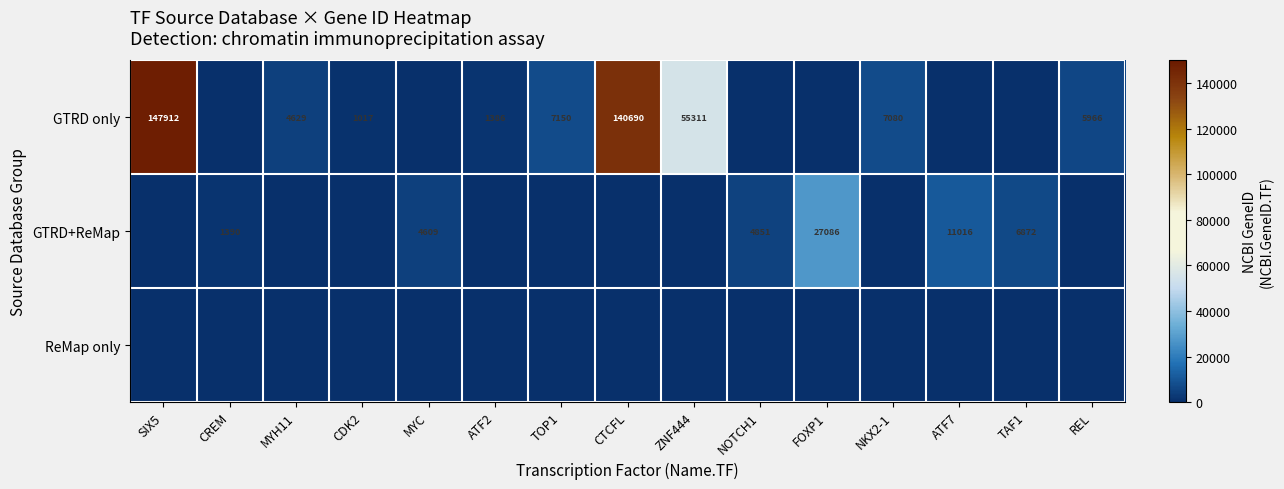

True or false: GTRD only has a value of 147912 at SIX5.

True